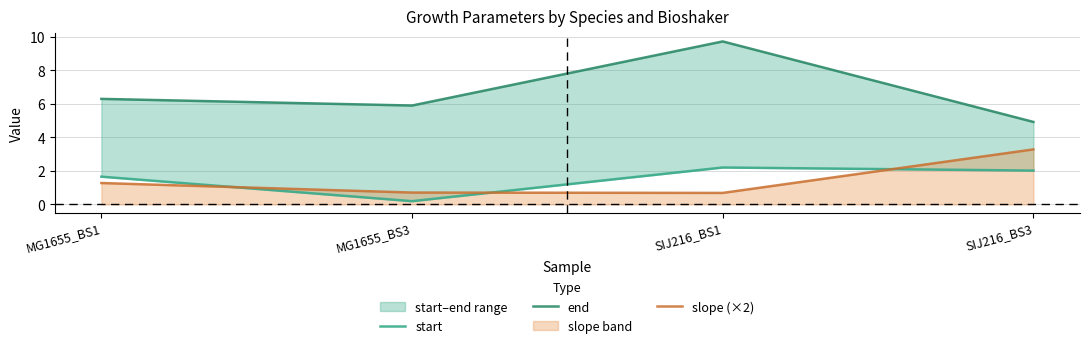

True or false: start has more than 0 points higher than both neighbors.

True